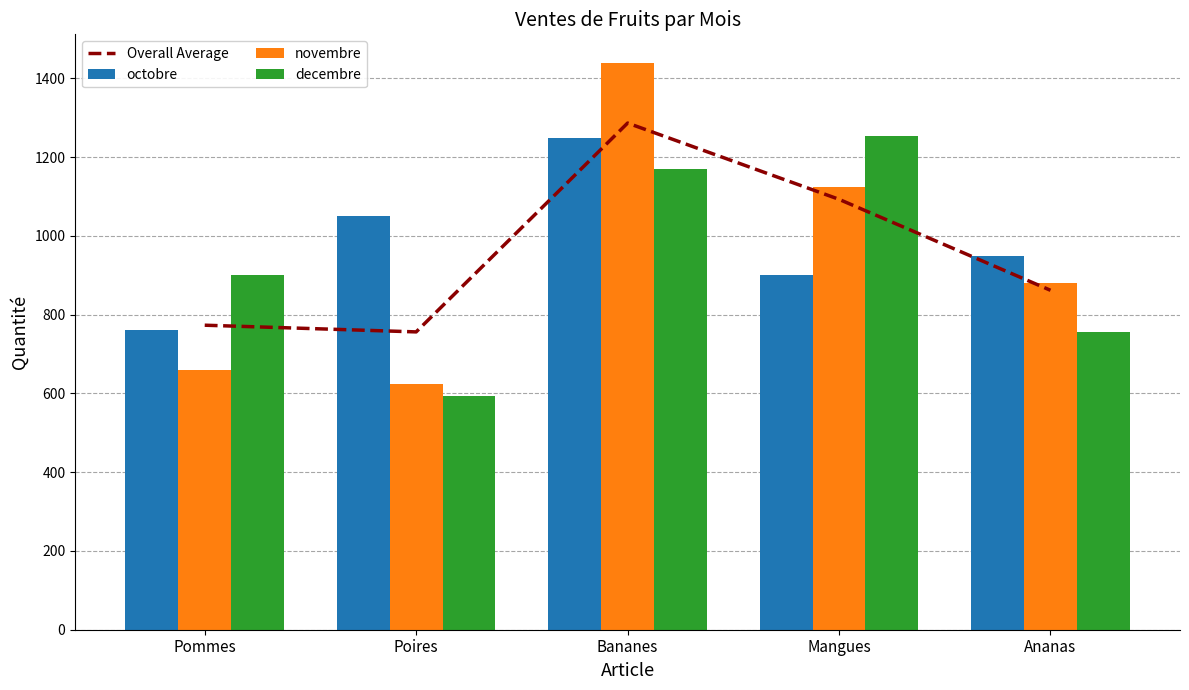

Reading left to right, list all the values displayed in this chart.

Overall Average: 773.3	756.3	1286.7	1093.0	862.0
octobre: 760.0	1050.0	1250.0	900.0	950.0
novembre: 660.0	625.0	1440.0	1125.0	880.0
decembre: 900.0	594.0	1170.0	1254.0	756.0